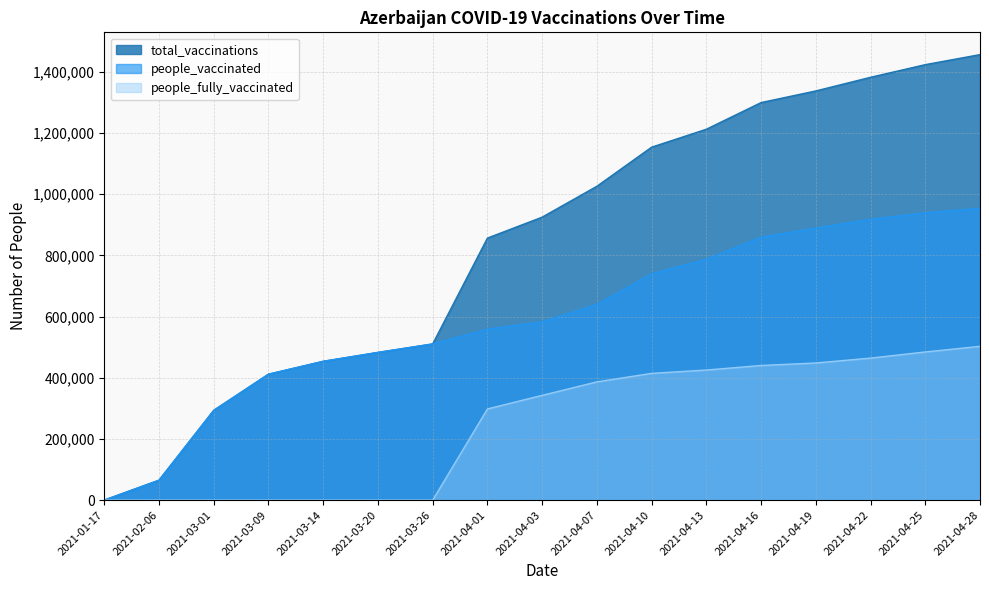

What is the highest value of the total_vaccinations series?

1456114